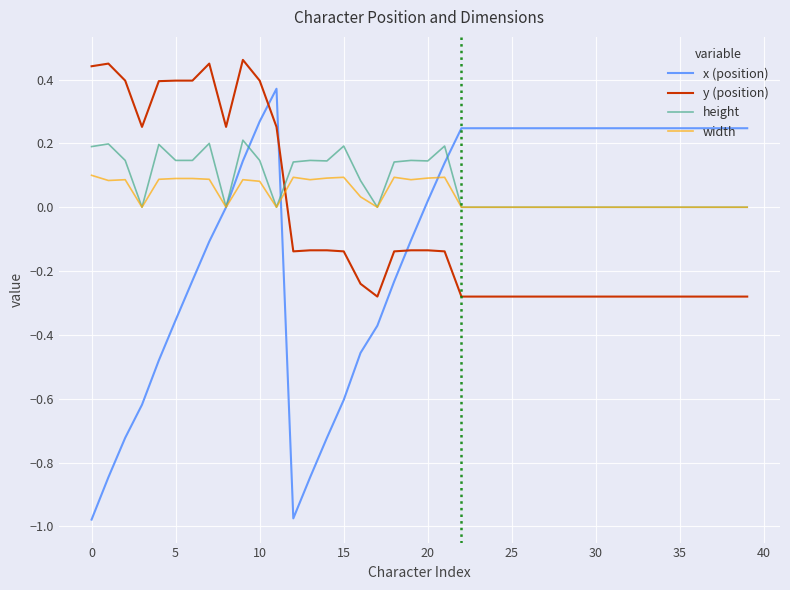

After their last crossing, which series has the higher values: height or y (position)?

height